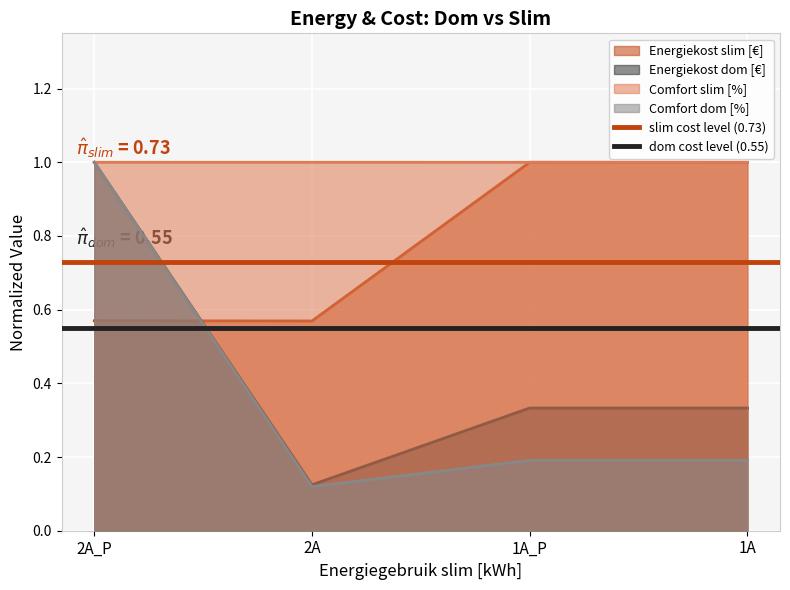

True or false: dom cost level (0.55) has a value of 0.6 at 2A.

True